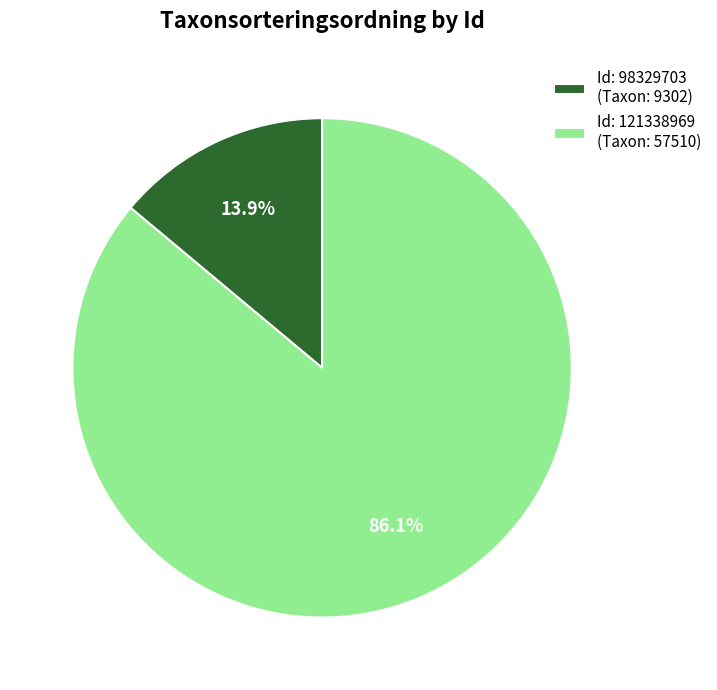

To the nearest percent, what is the difference between the largest and smallest slice percentages?

72%